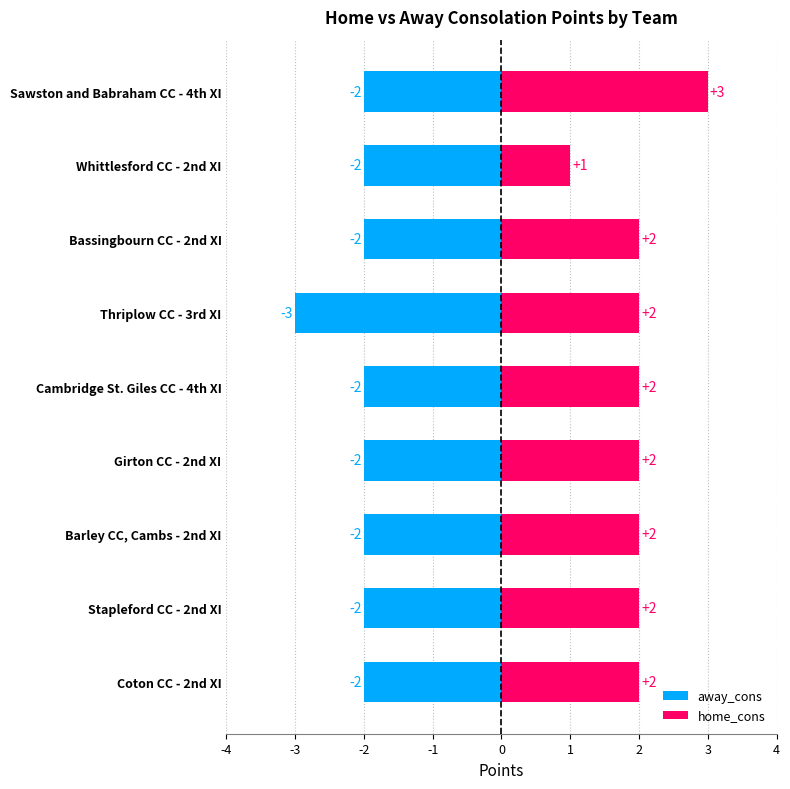

What are all the series names shown in the legend?

away_cons, home_cons